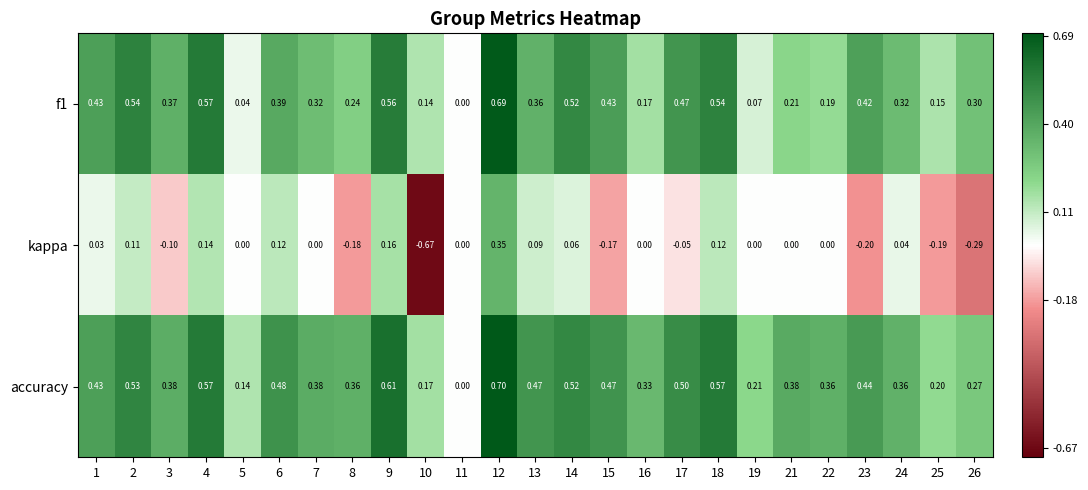

Is the value of f1 at 8 greater than the value of accuracy at 1?

No